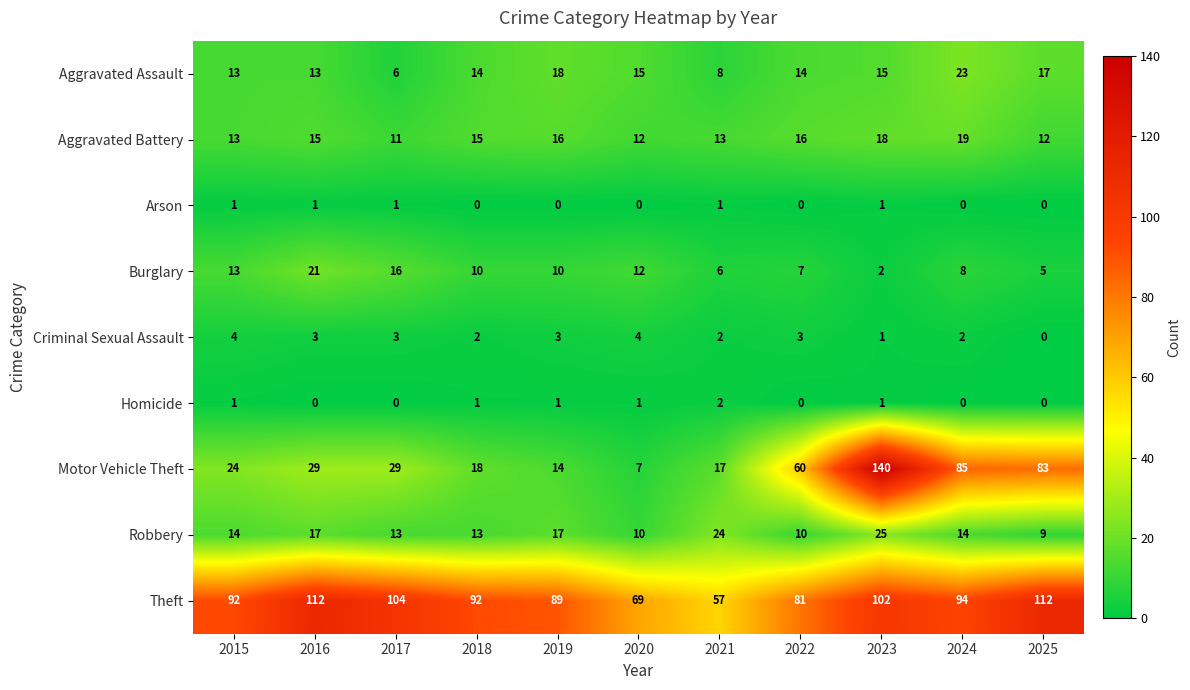

How many data points does each series have?

11